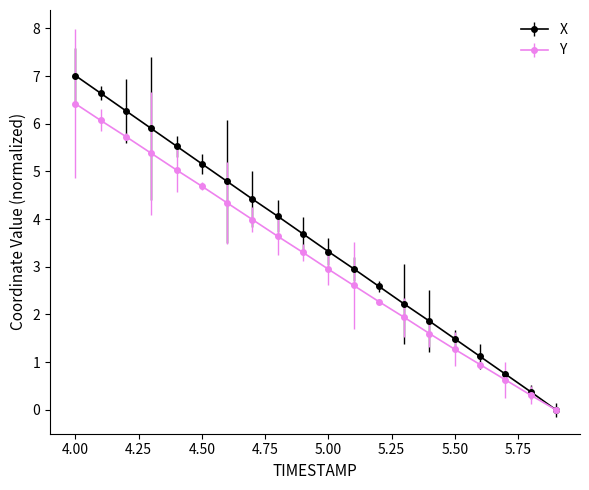

What is the sum of all X values?

70.2